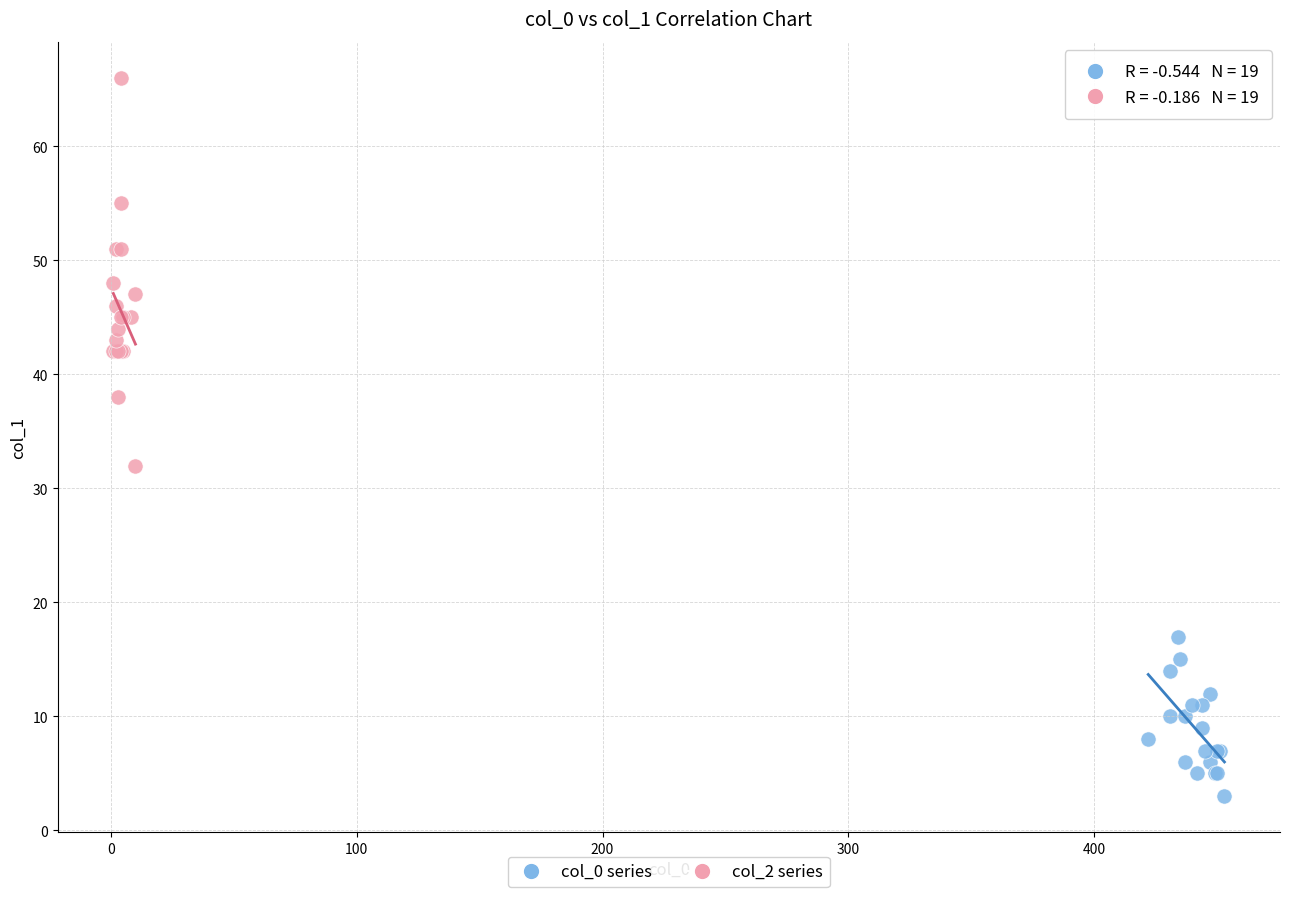

Which series reaches the maximum Y coordinate?

col_2 series